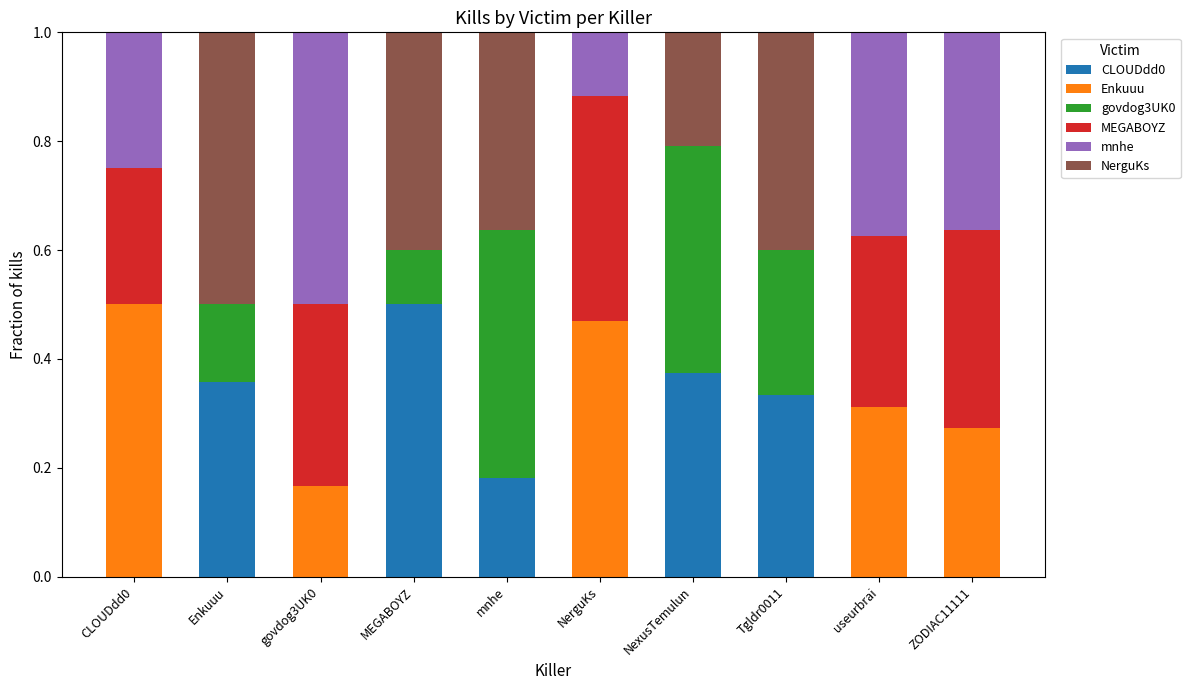

What is the total value across all series at NexusTemulun?

1.0